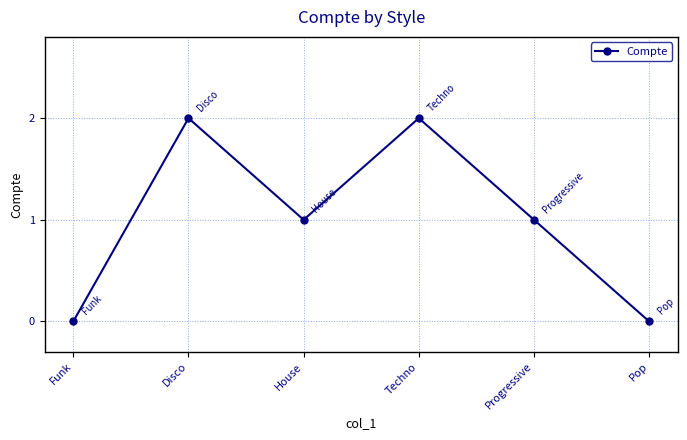

What is the sum of all values?

6